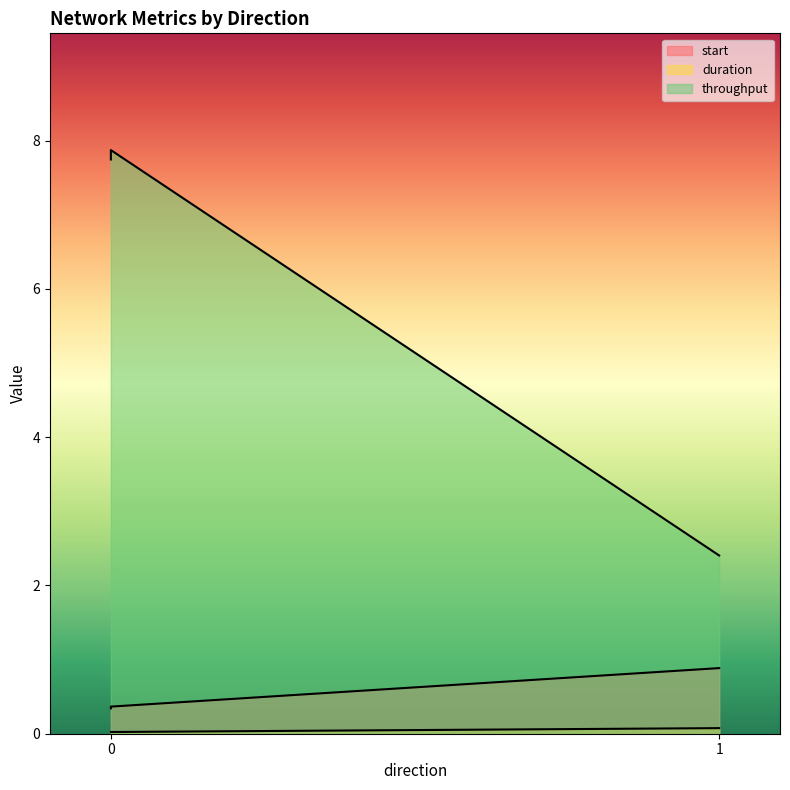

Reading left to right, list all the values displayed in this chart.

start: 0.3	0.4	0.9
duration: 0.0	0.0	0.1
throughput: 7.7	7.9	2.4